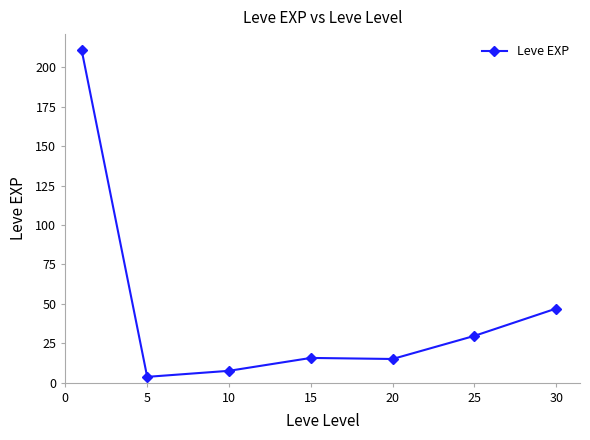

What is the value of the 6th point from the left?

29.7